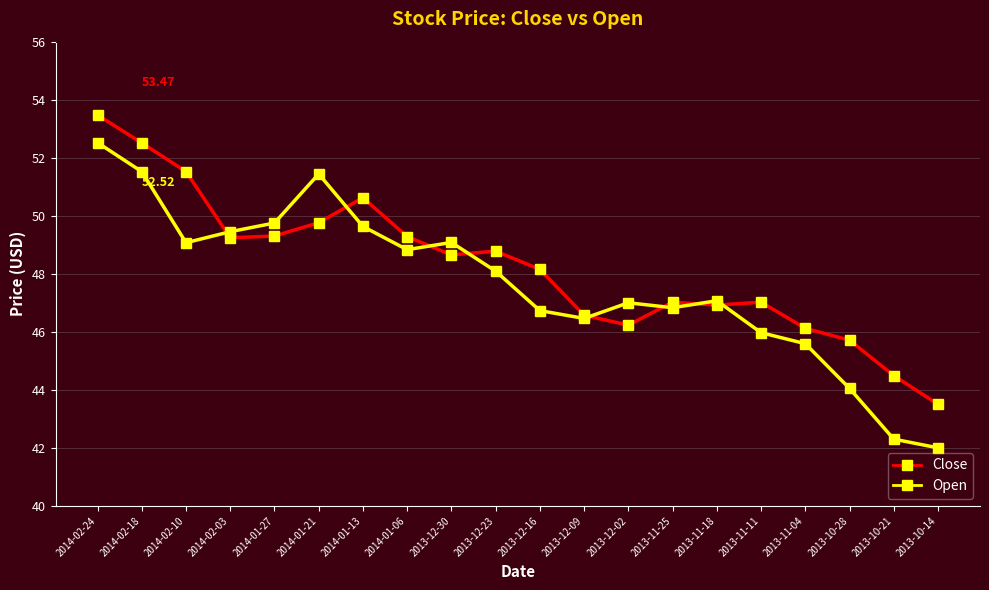

Which series has the widest spread of values?

Open